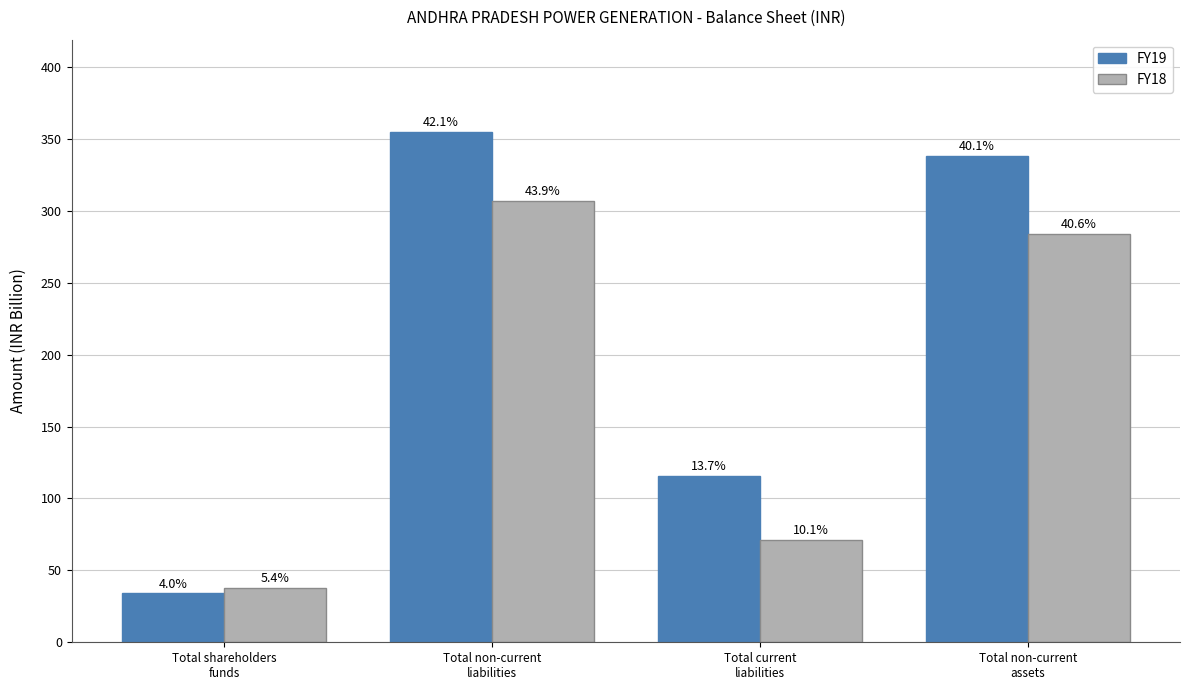

How many bars are there in each group?

2